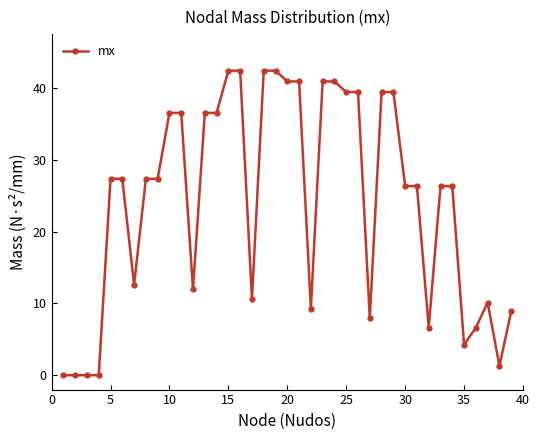

True or false: the data has more than 0 interior local peaks.

True